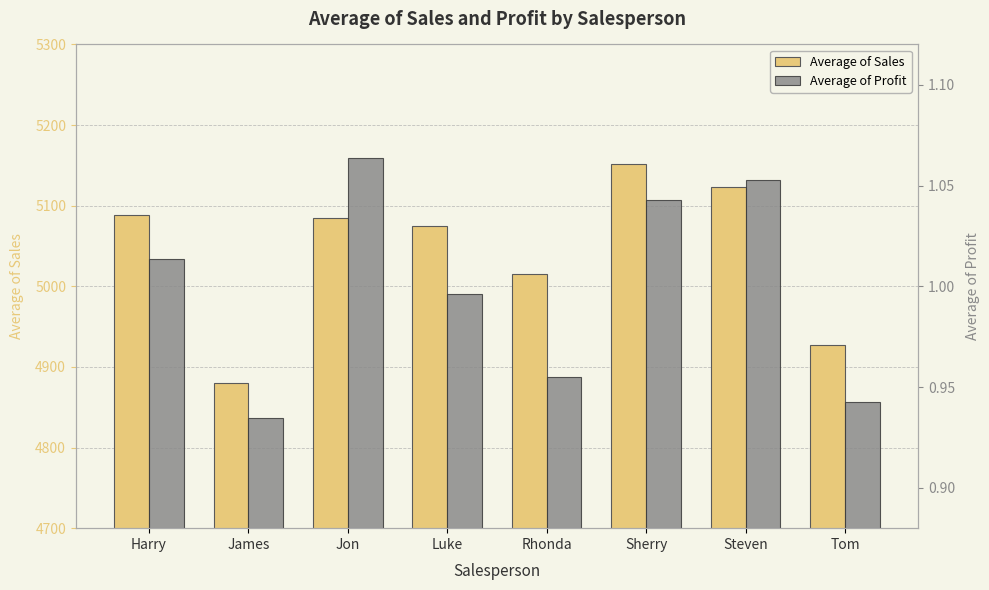

True or false: Average of Profit has a value of 0.2 at Rhonda.

False